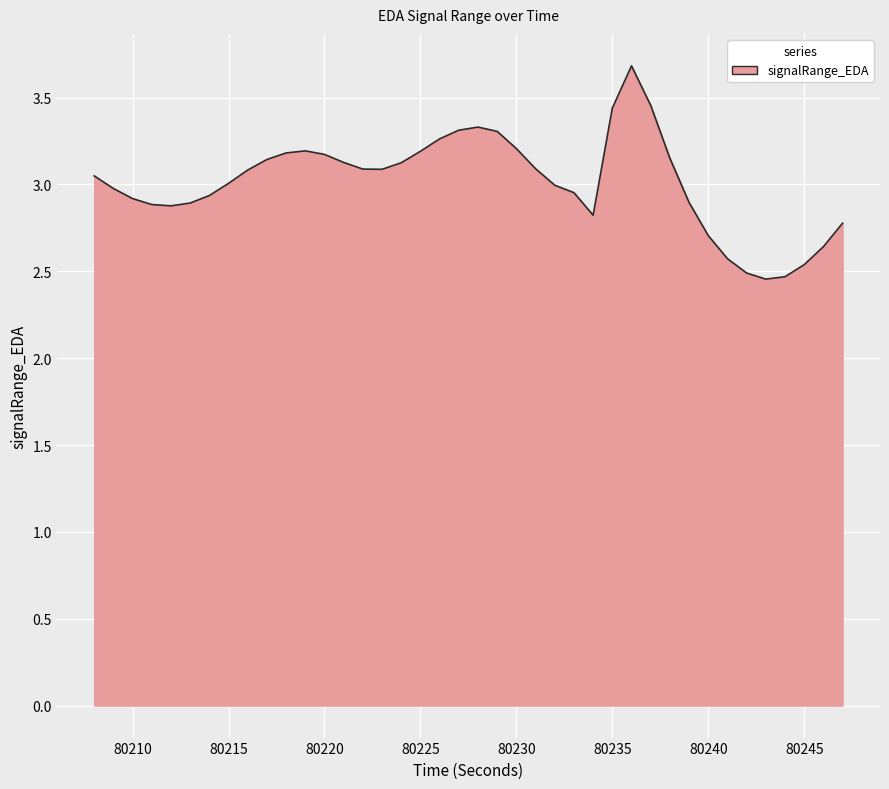

How many series are shown in this chart?

1